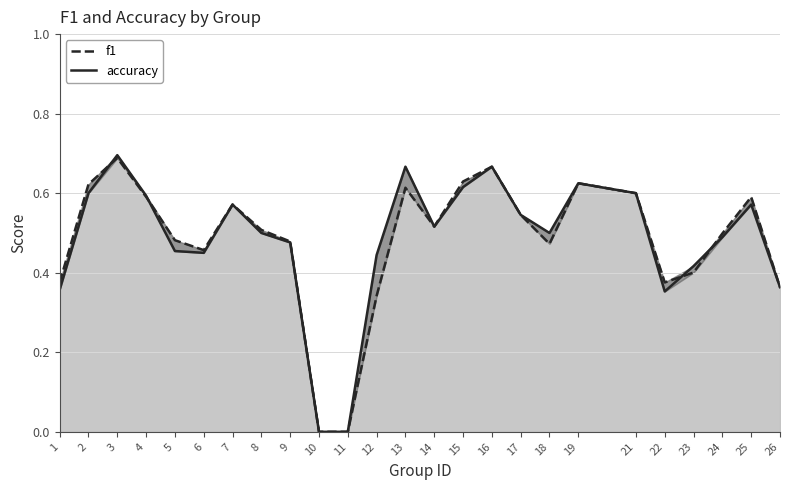

Between 11 and 13, which is larger?

13